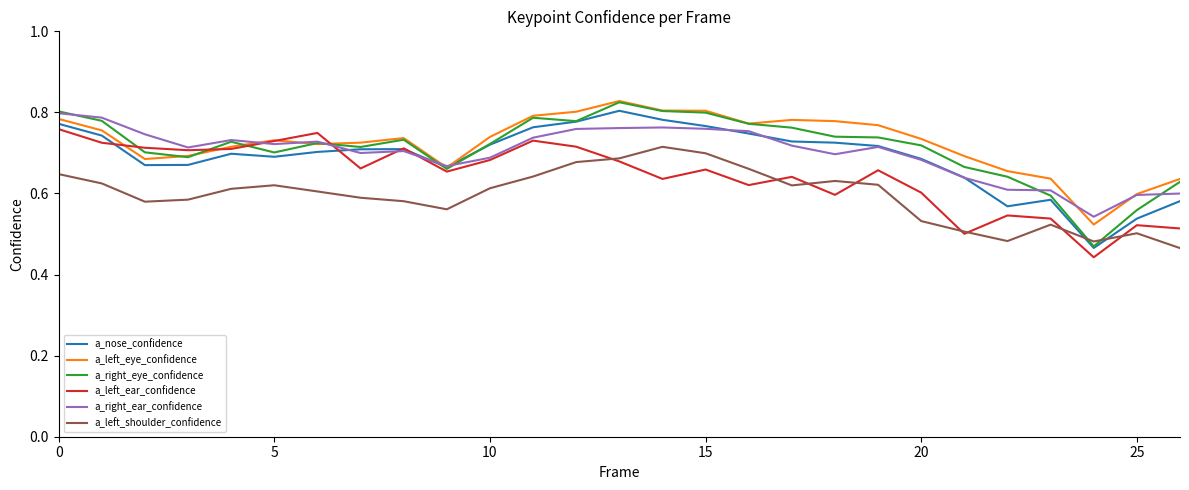

Which series has the widest spread of values?

a_right_eye_confidence